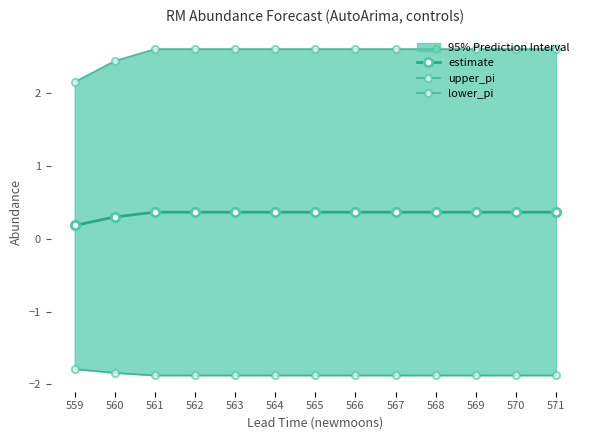

Which has a higher value, 564 or 565?

564